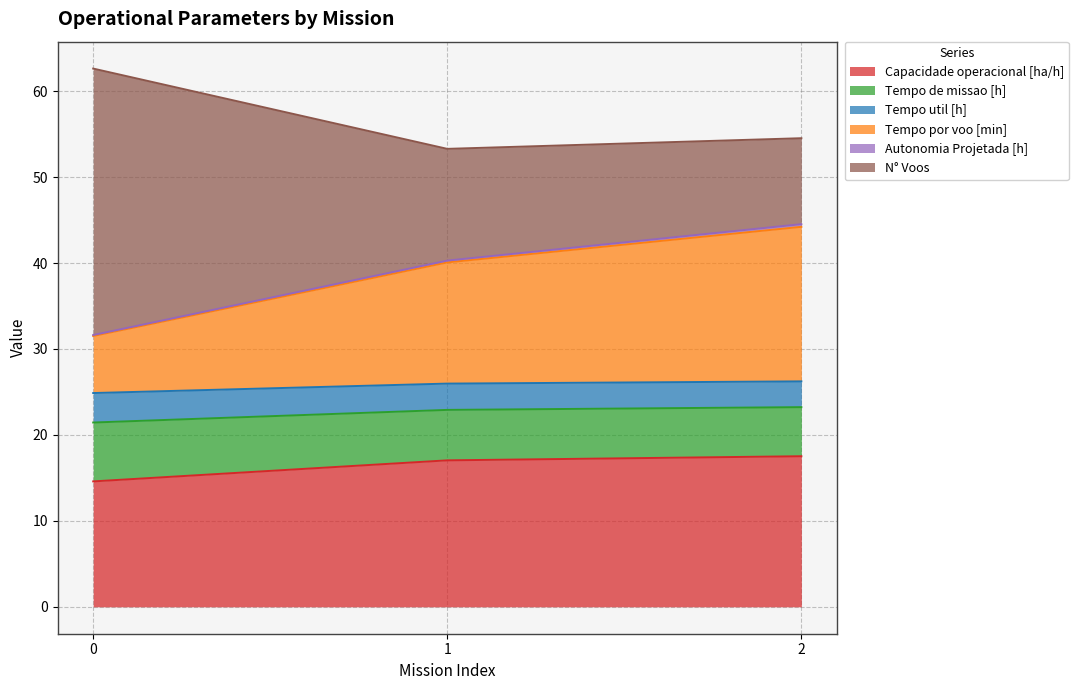

What is the lowest value of the Capacidade operacional [ha/h] series?

14.6